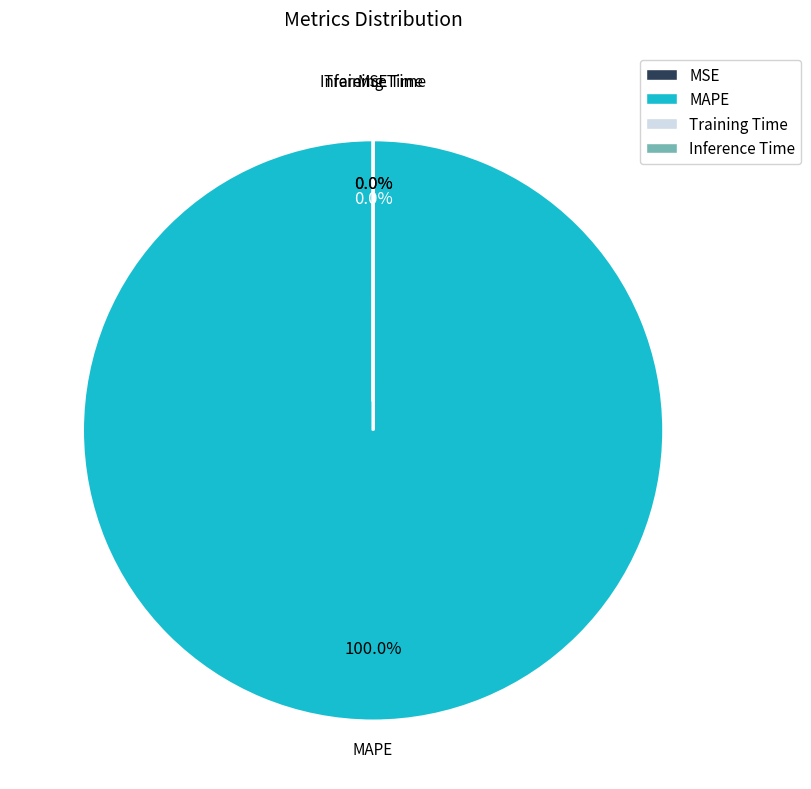

What is the majority slice?

MAPE